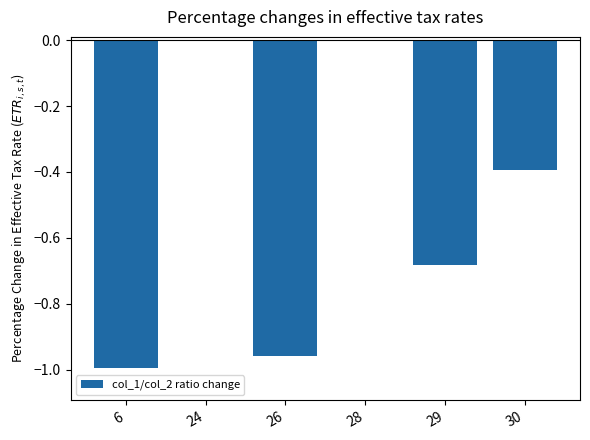

What is the difference between the values at 24 and 29?

0.7